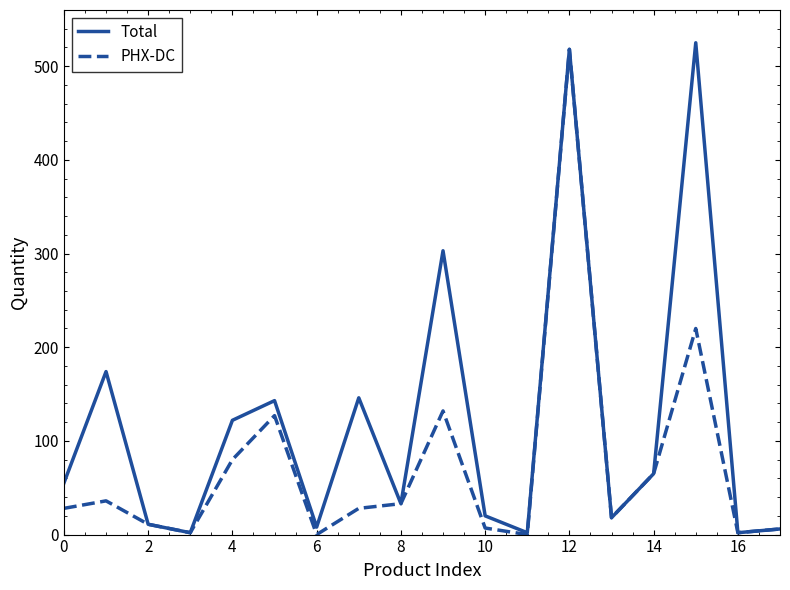

Rank the series by their average value, from lowest to highest.

PHX-DC, Total